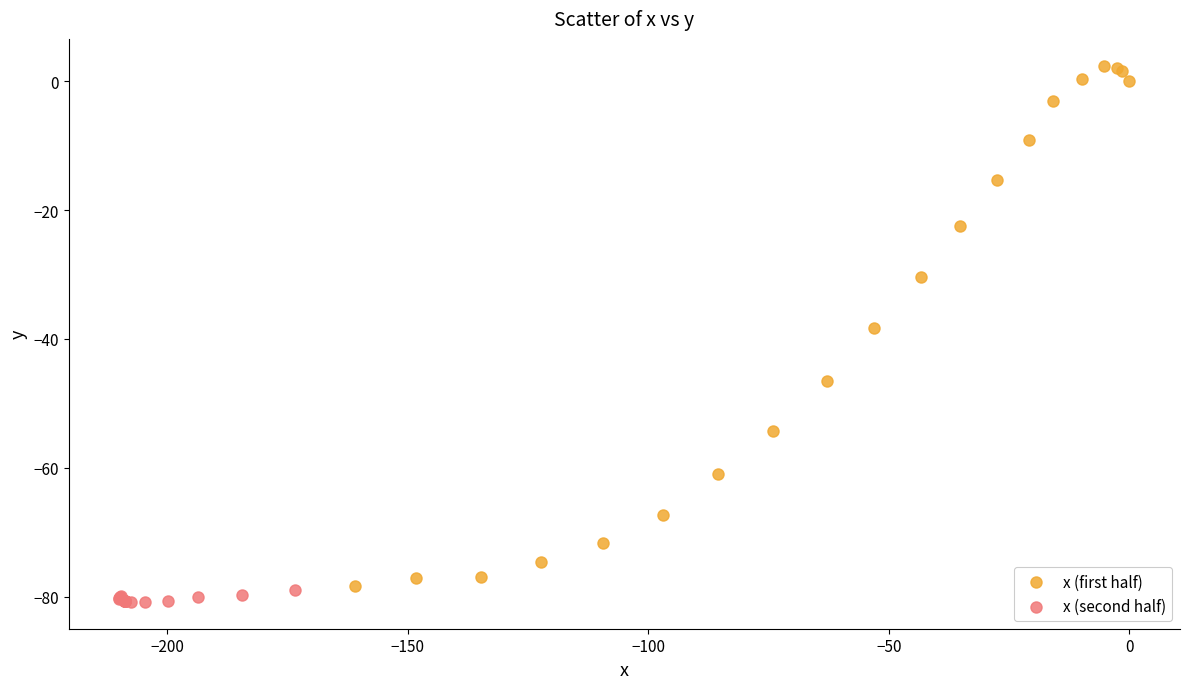

Which series has the widest spread of Y values?

x (first half)